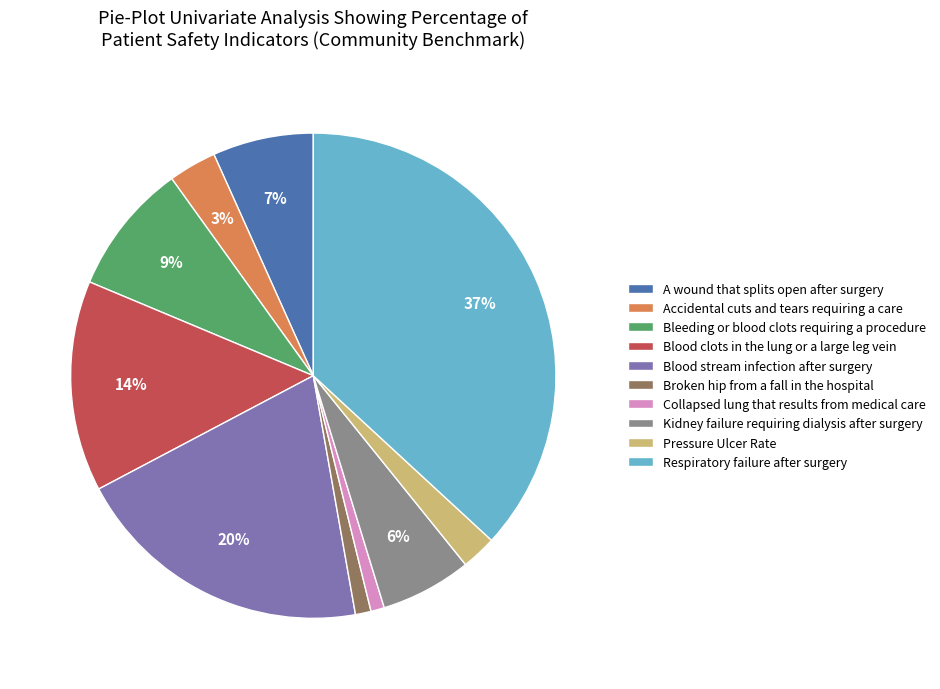

Count the number of slices in the pie.

10